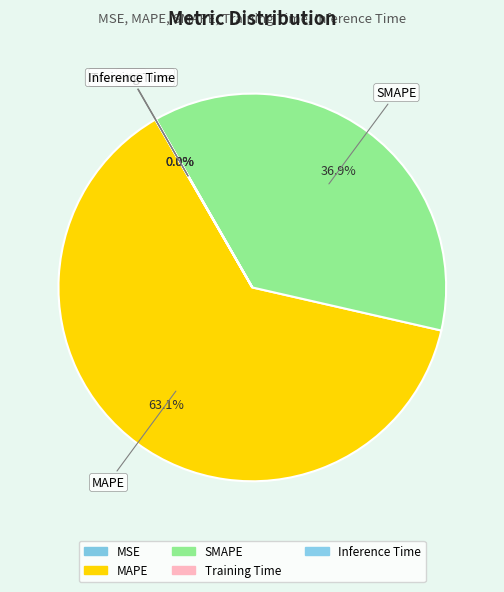

Combined, what portion of the pie is MAPE and MSE?

63.1%